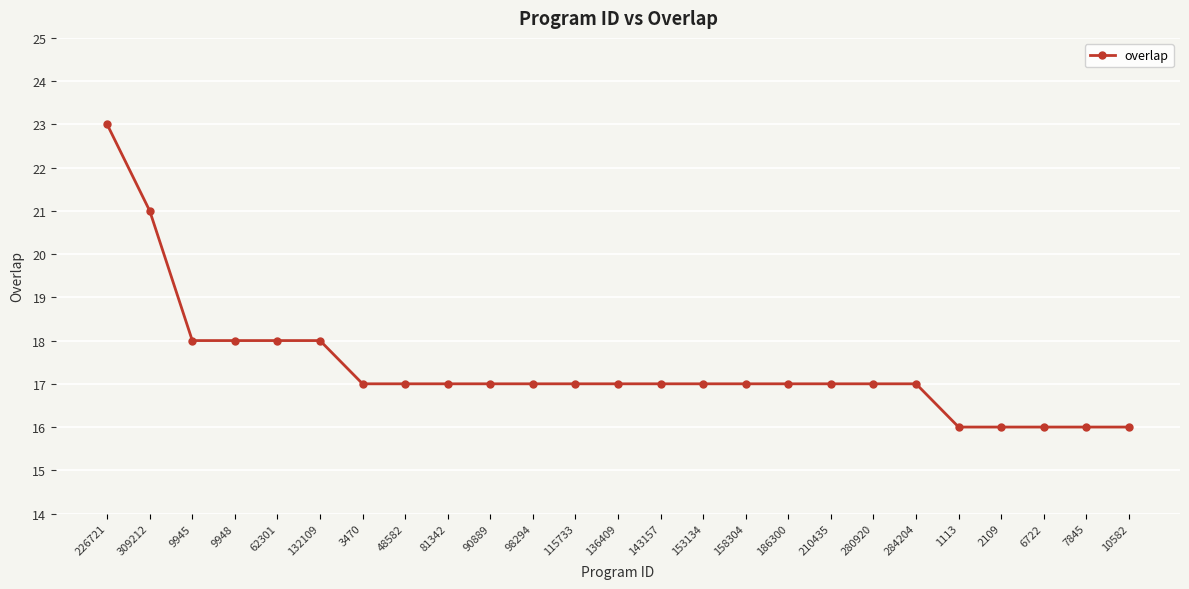

What is the sum of all values?

434